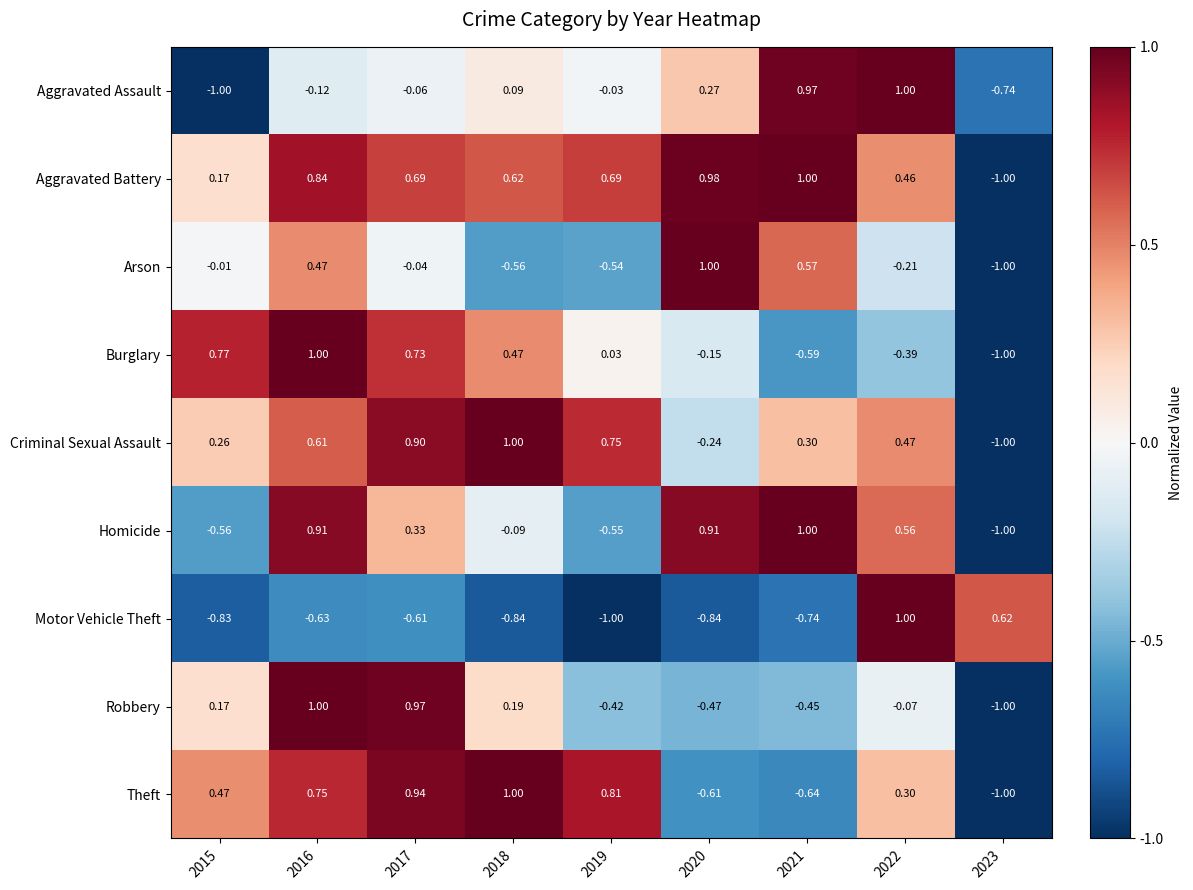

Which series has the largest total across all categories?

Aggravated Battery